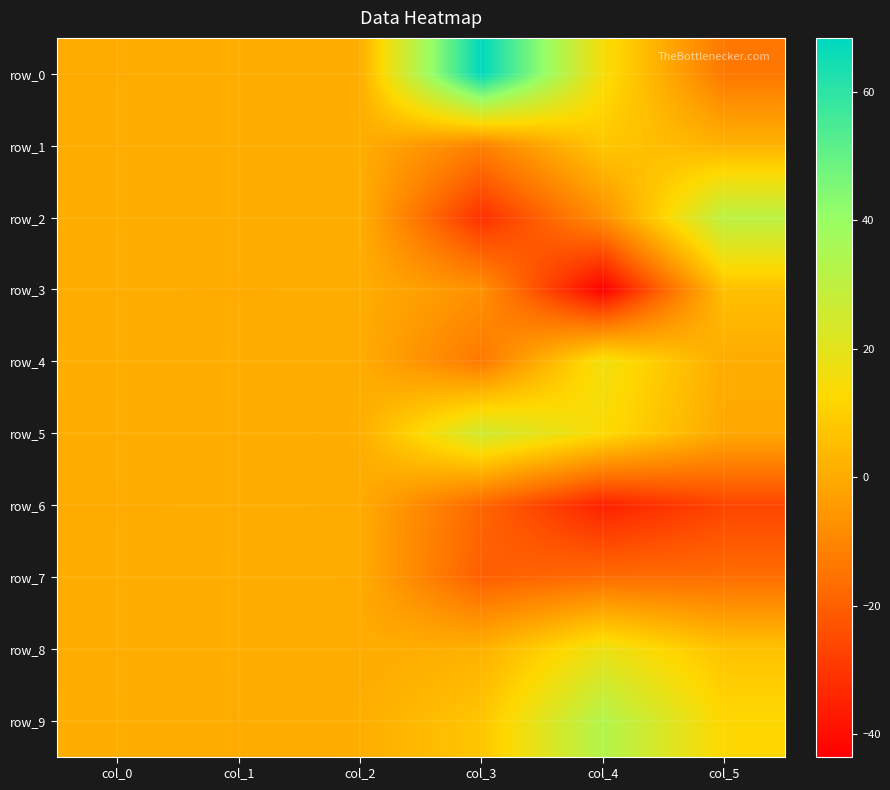

How many negative values does the row_0 series have?

1